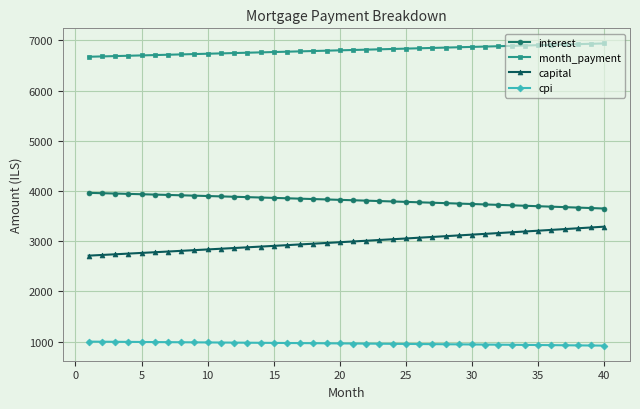

What is the highest value of the interest series?

3962.3